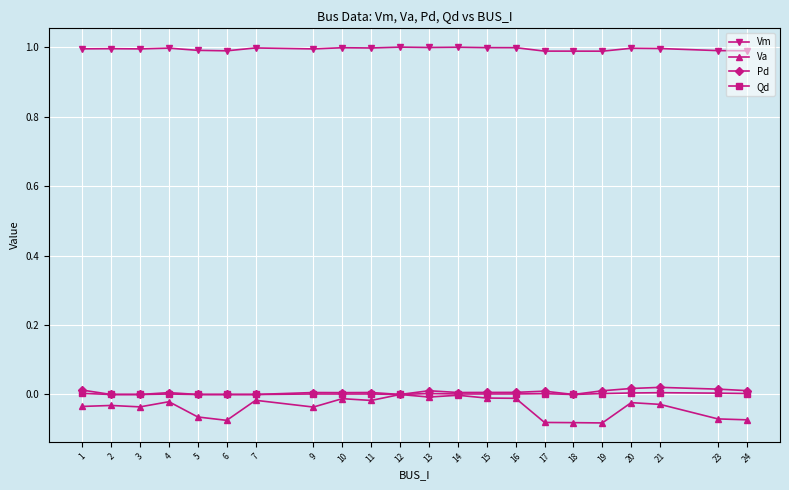

Does the chart display data point markers on the line(s)?

Yes